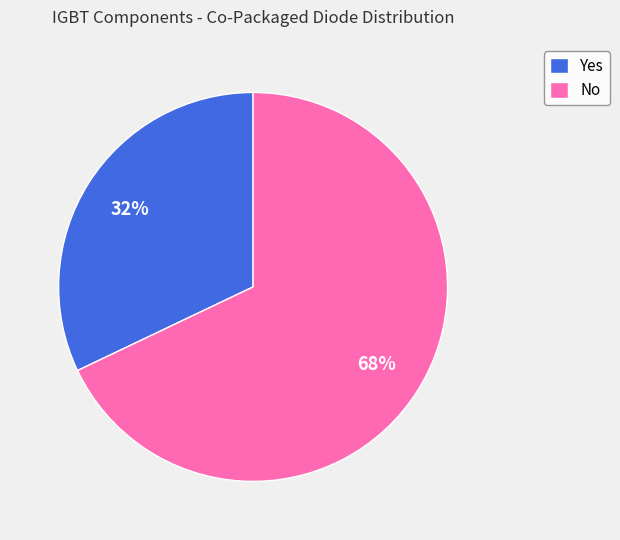

What is the smallest slice in the pie chart?

Yes